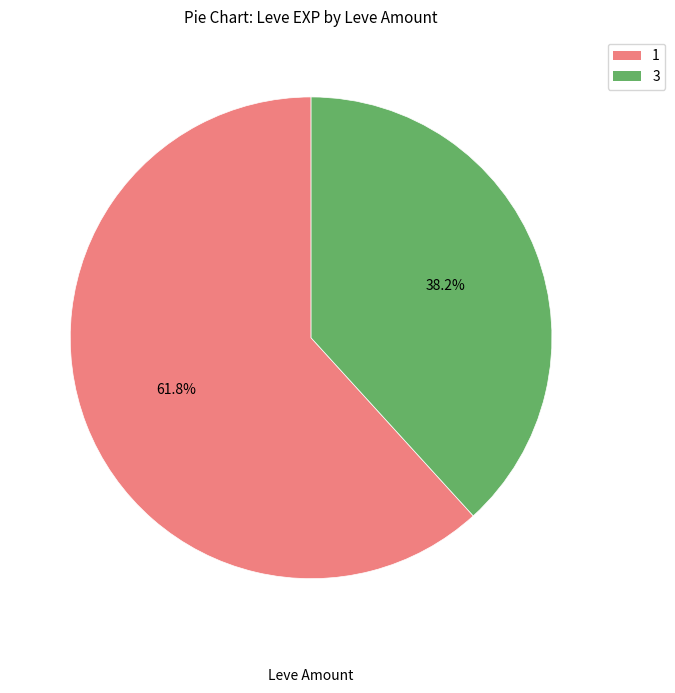

Which category has the smallest portion of the pie?

3